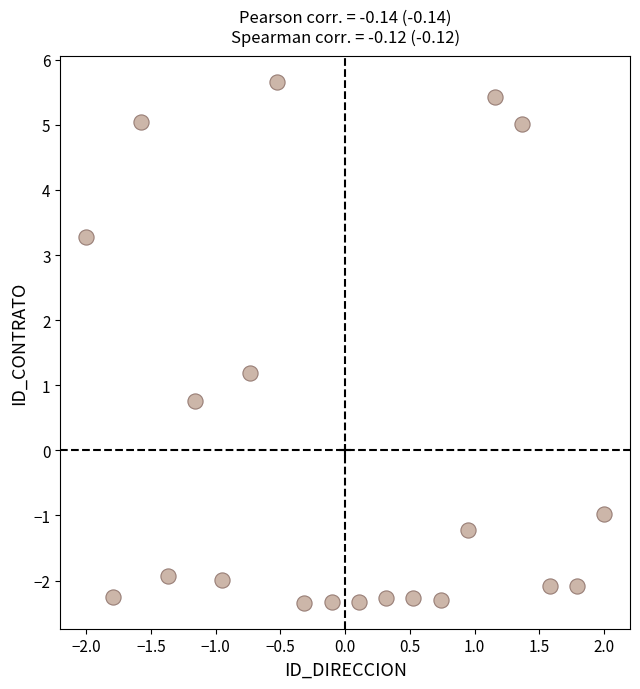

What is the range of Y values (max minus min)?

8.0